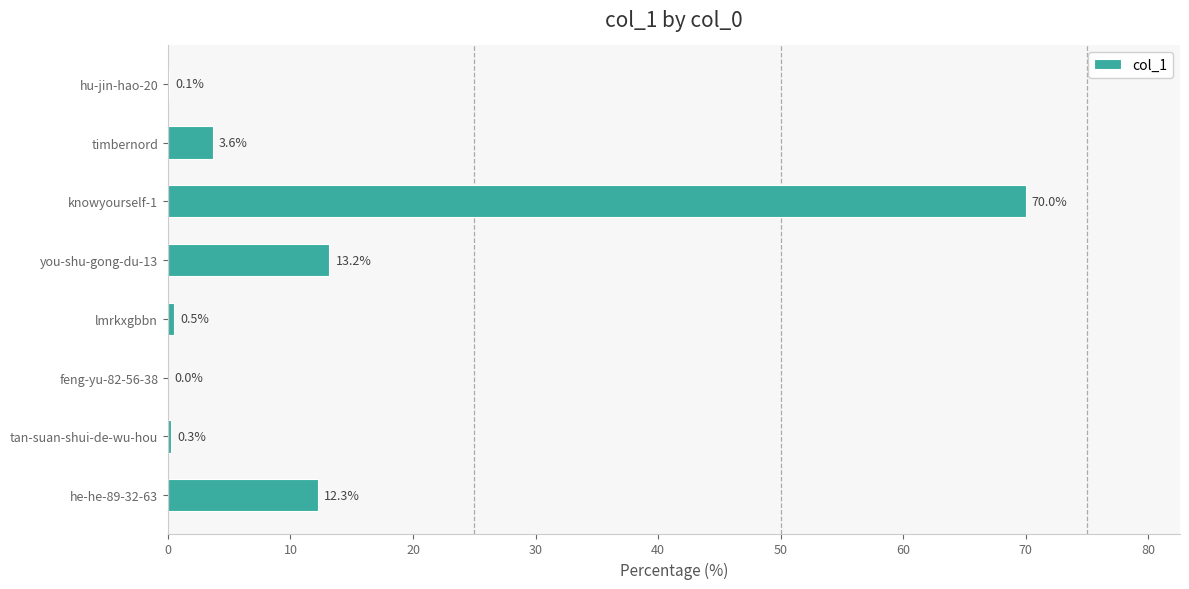

True or false: the data shows 0.3 at tan-suan-shui-de-wu-hou.

True